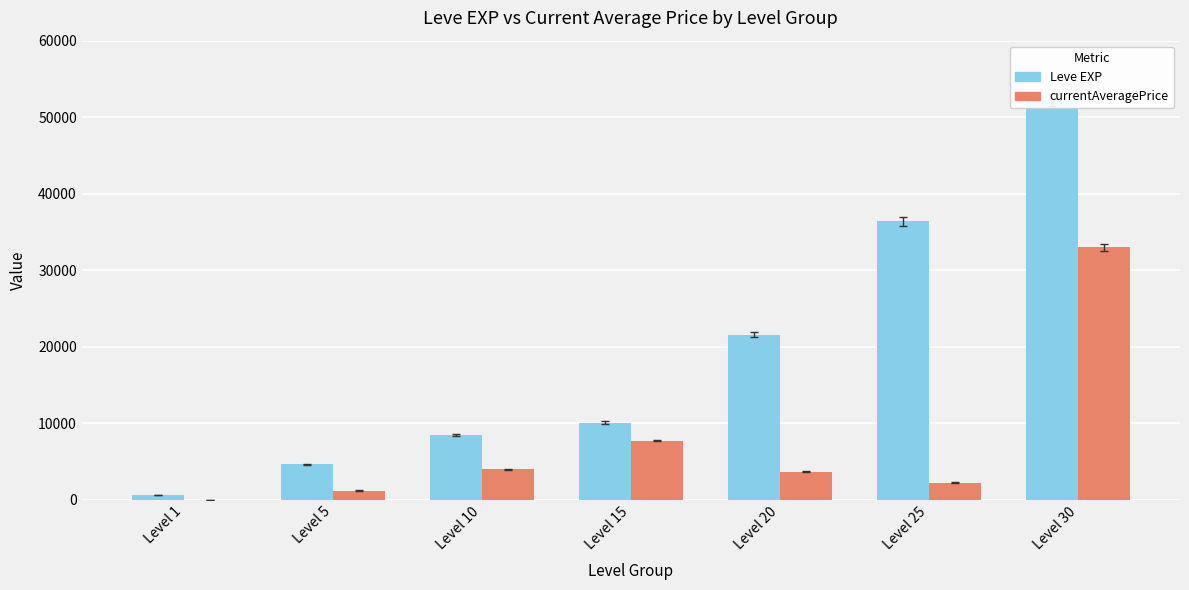

Is the value of currentAveragePrice at Level 5 greater than the value of Leve EXP at Level 30?

No